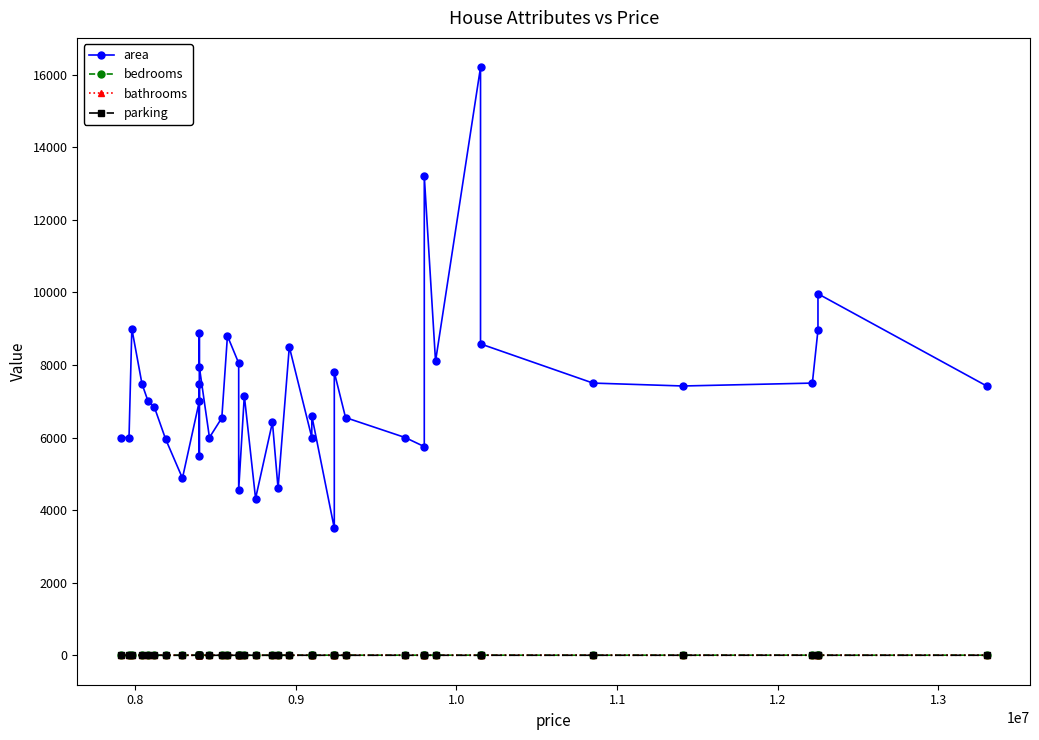

At which category does bedrooms reach its first local valley?

0.8